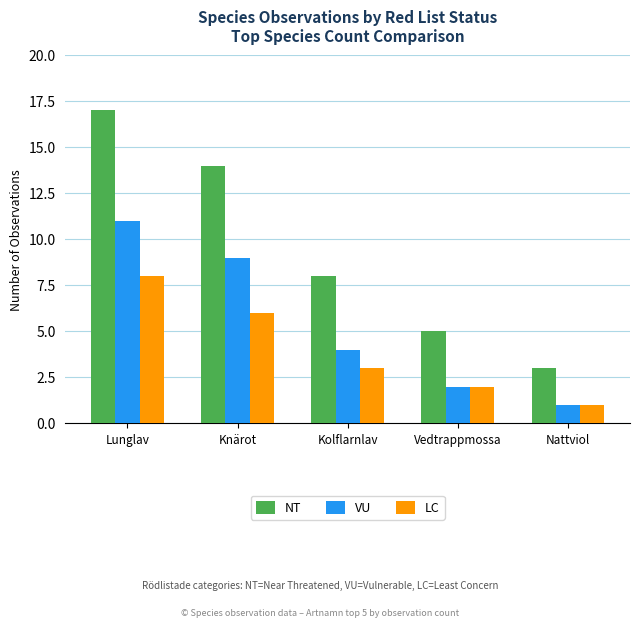

What is the minimum value shown in the chart?

1